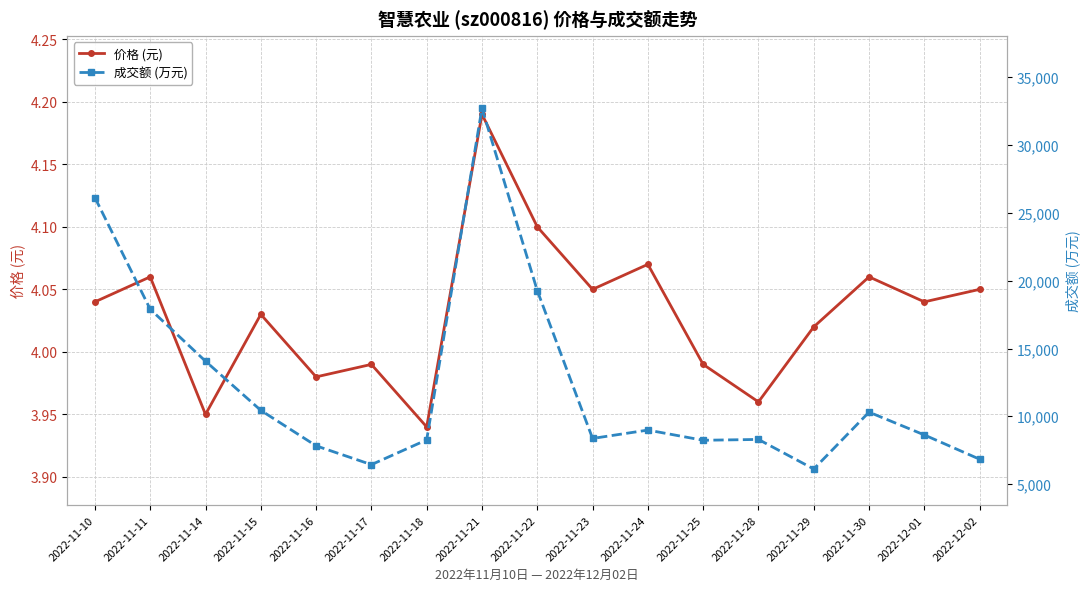

What is the difference between the 成交额 (万元) values at 2022-11-30 and 2022-11-17?

3870.0